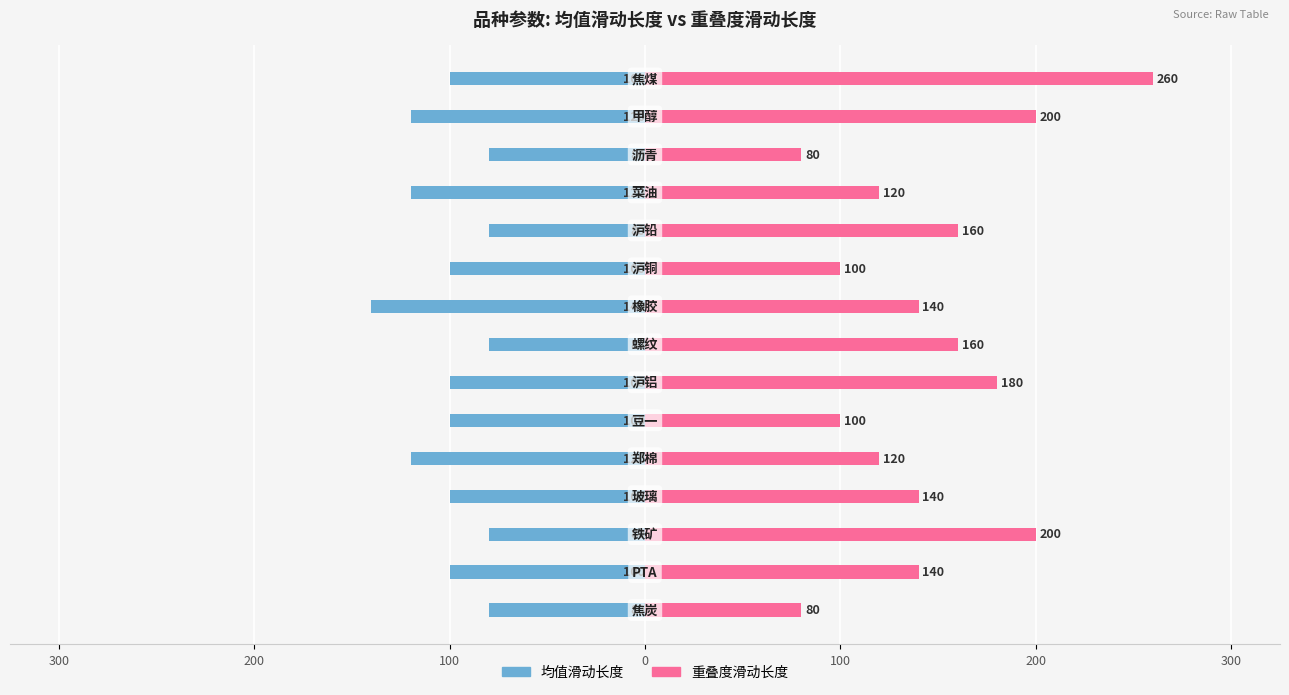

True or false: 均值滑动长度 has a value of -144 at 200.

False